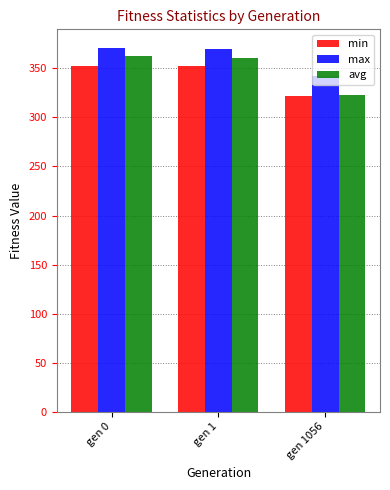

List the series in order of their overall mean, lowest first.

min, avg, max